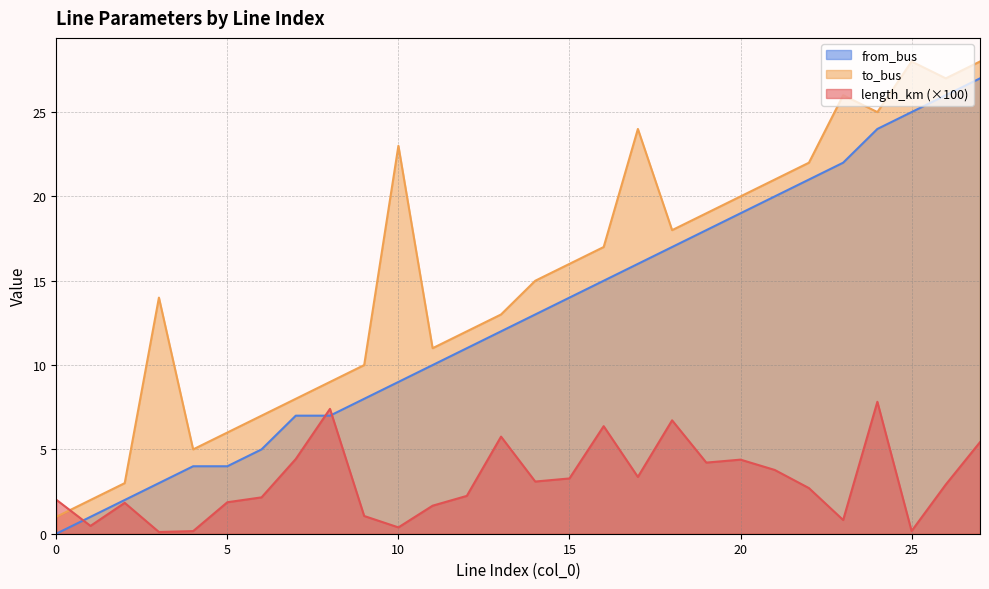

Which series has the largest range (max minus min)?

from_bus